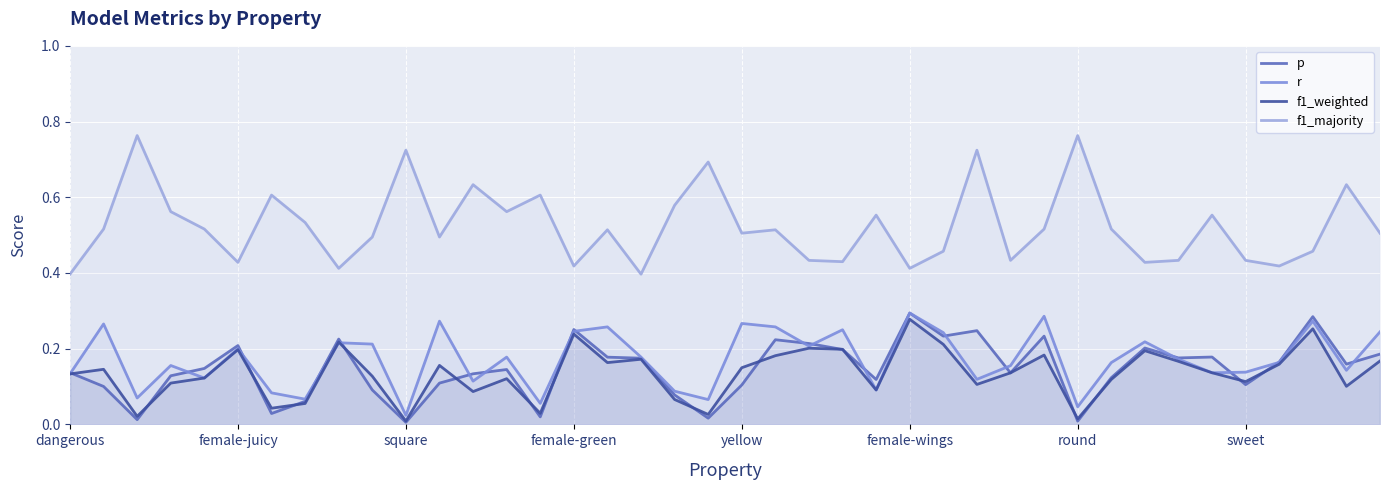

What is the total value across all series at 23?

1.1